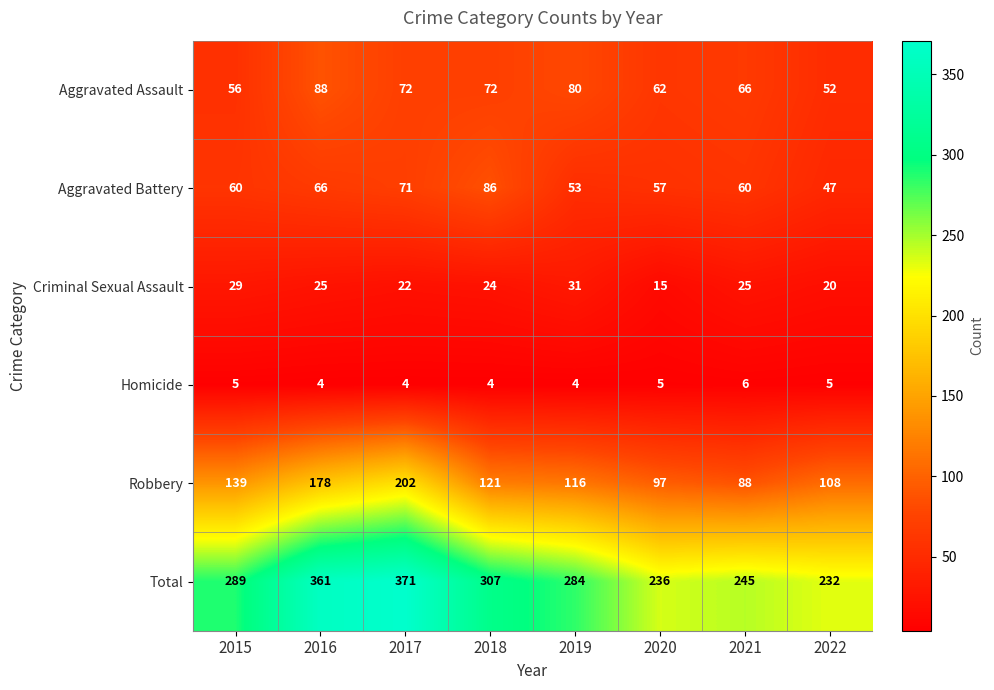

Is the value of Homicide at 2018 greater than the value of Total at 2021?

No